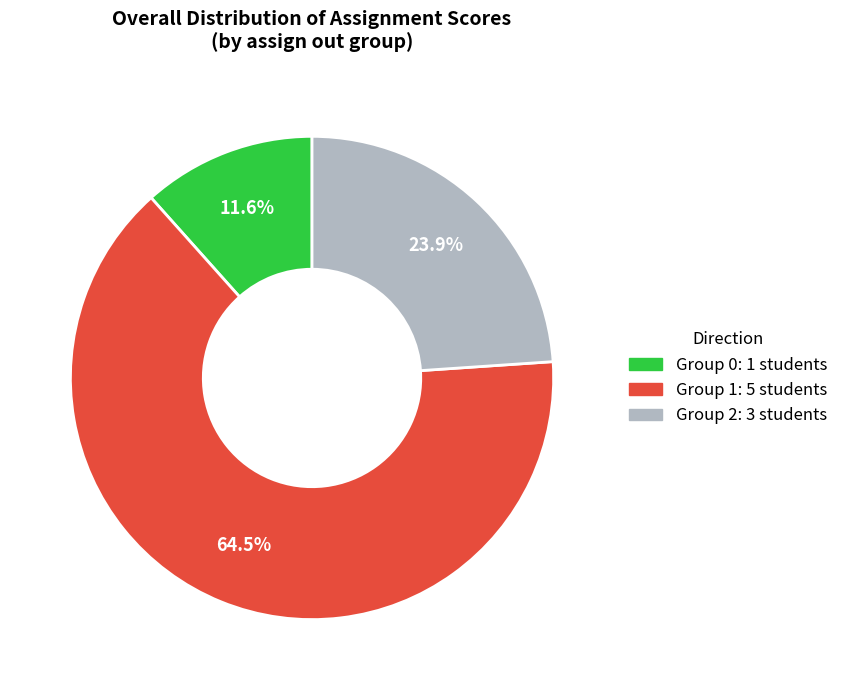

How many segments does this pie chart have?

3